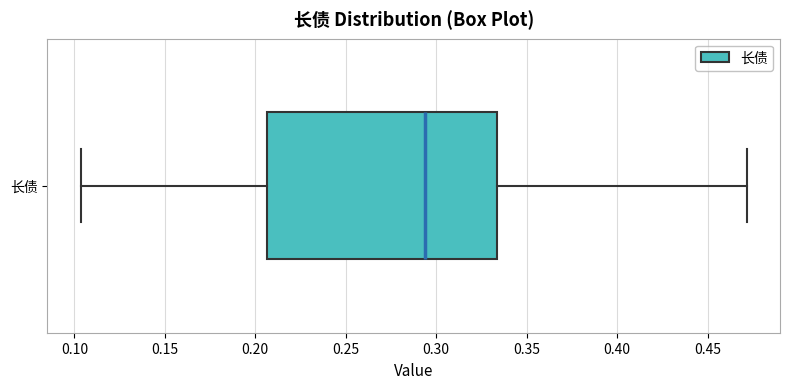

Read this box plot against the x-axis: the position of the median line, the range covered by the box, and the ends of both whiskers. The values are not printed on the chart, so give them approximately, as read against the axis.

median 0.295, box 0.205 to 0.335, whiskers 0.105 to 0.470